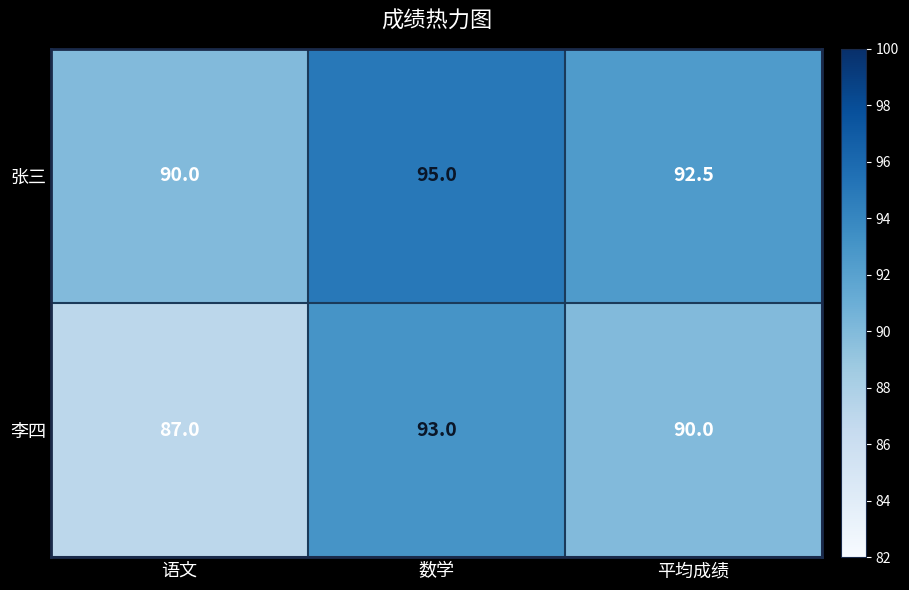

The 李四 series shows 90.0 at 平均成绩. True or false?

True